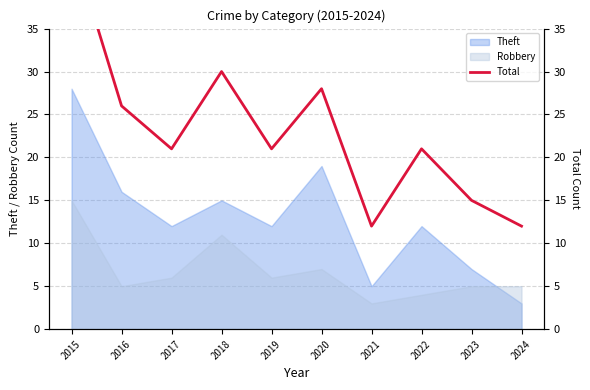

How many interior local valleys (lower than both neighbors) does the data have?

3